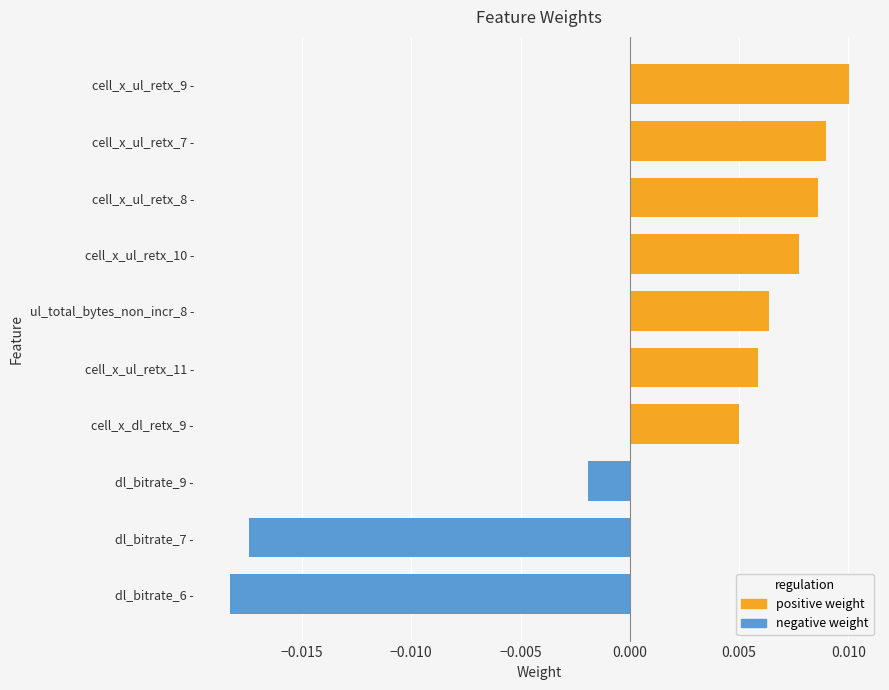

List the labels in order of value, largest first.

cell_x_ul_retx_9 -, cell_x_ul_retx_7 -, cell_x_ul_retx_8 -, cell_x_ul_retx_10 -, ul_total_bytes_non_incr_8 -, cell_x_ul_retx_11 -, cell_x_dl_retx_9 -, dl_bitrate_9 -, dl_bitrate_7 -, dl_bitrate_6 -